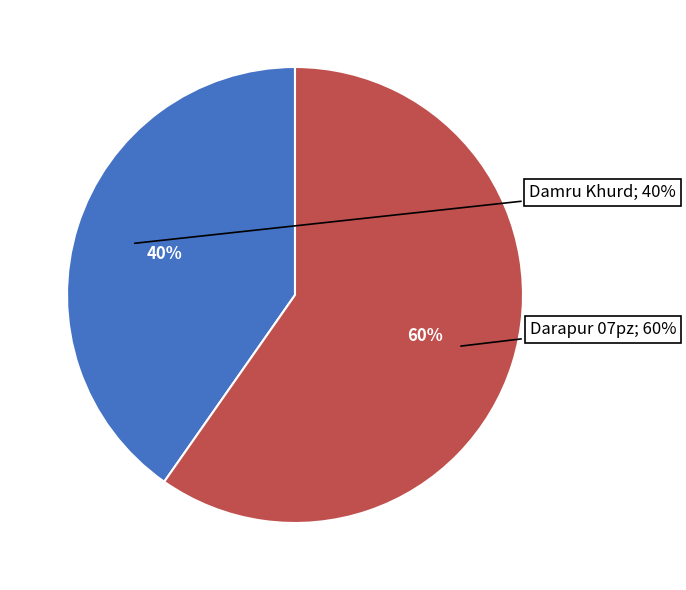

Which has a higher value, Damru Khurd or Darapur 07pz?

Darapur 07pz